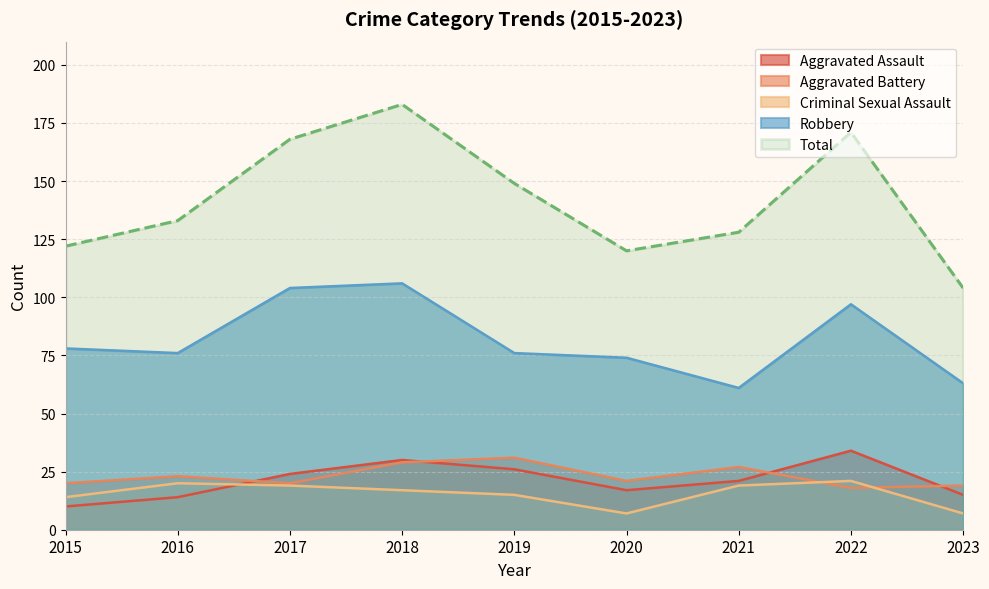

How many lines are shown in the chart?

5